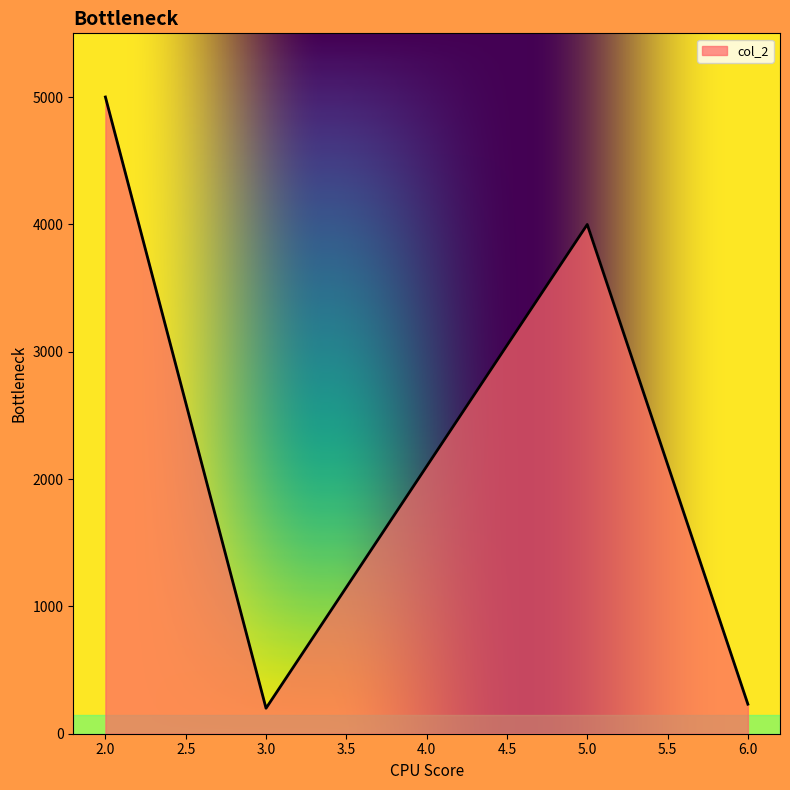

Is it true that the value at 3.0 is 200?

True